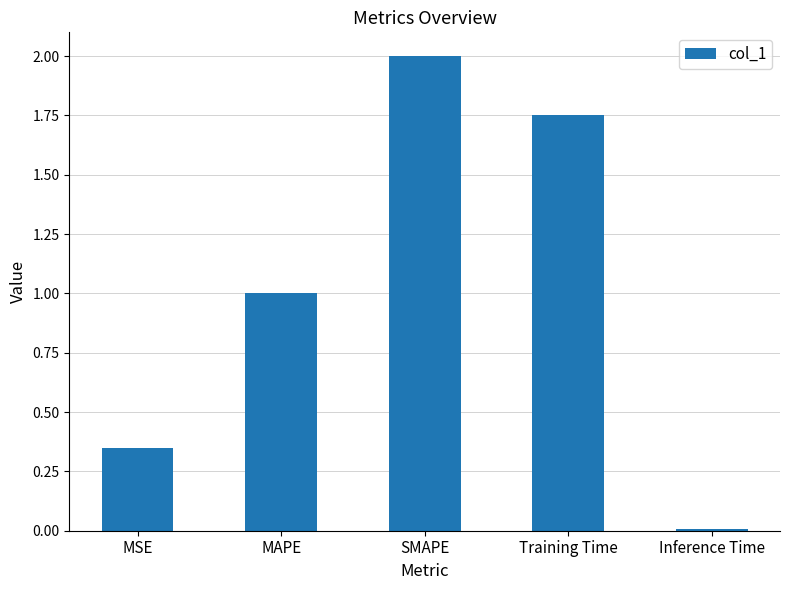

Does the chart contain any negative values?

No